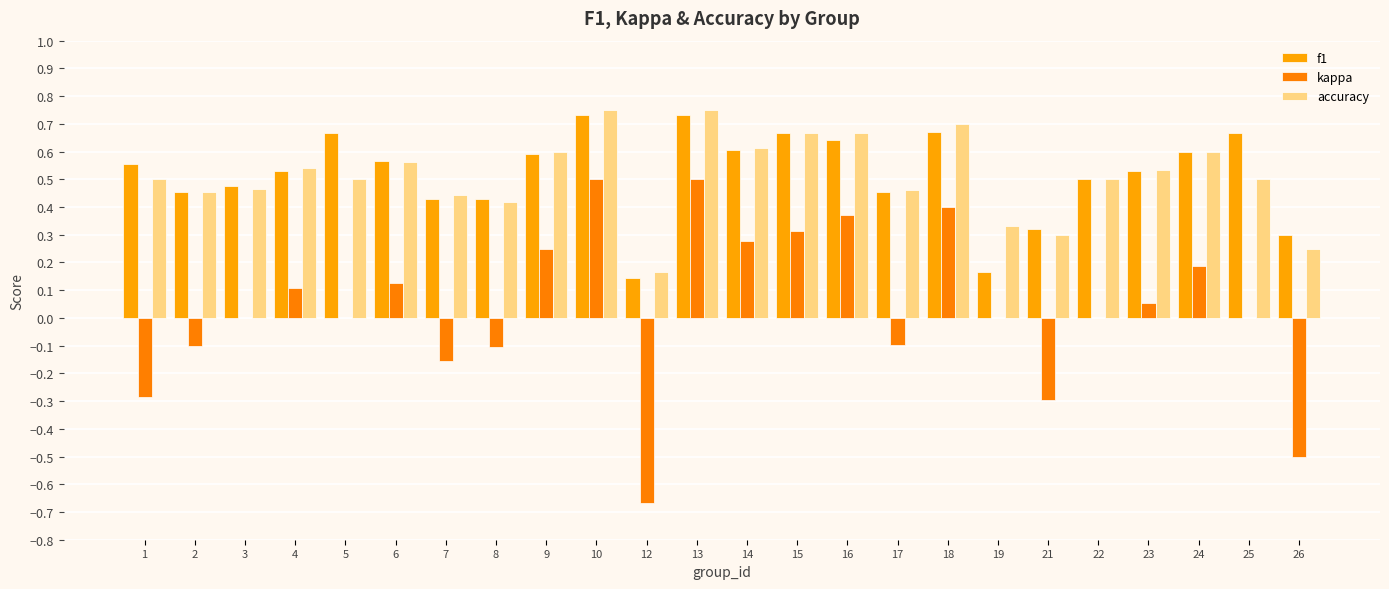

At which label is kappa closest to 0?

3